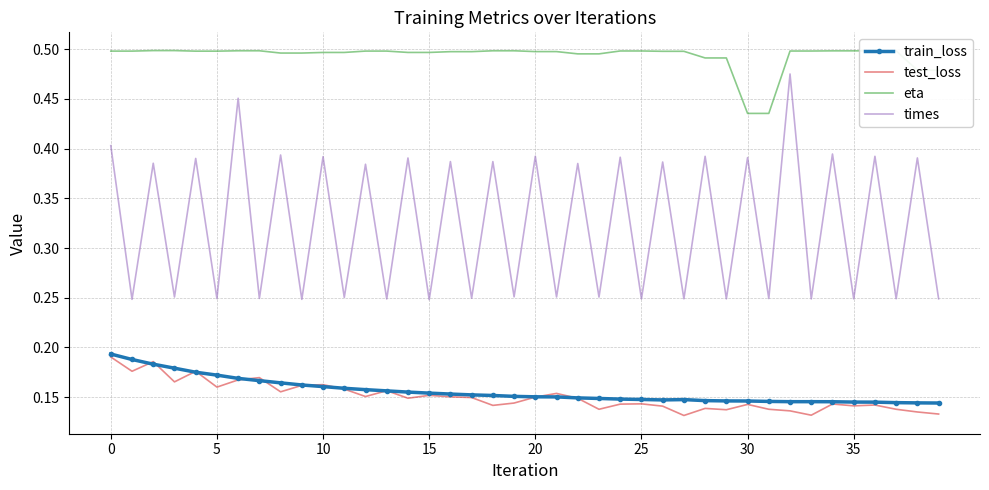

True or false: times and train_loss intersect in this chart.

False